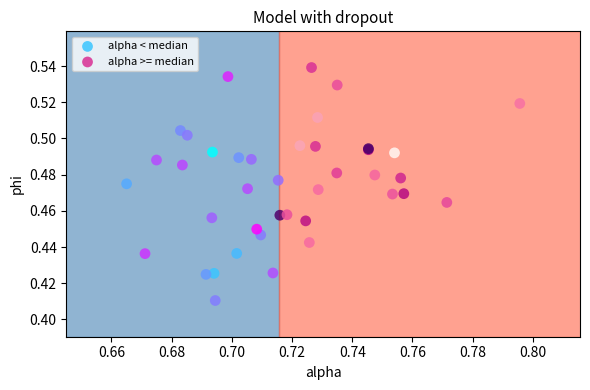

Which series reaches the minimum Y coordinate?

alpha < median